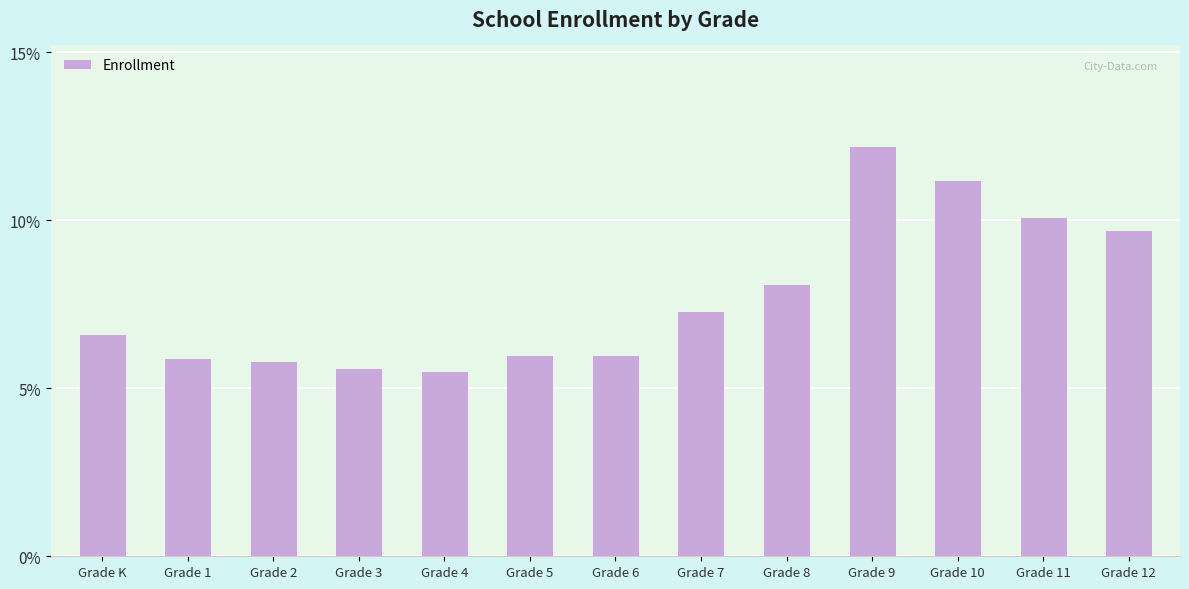

What is the sum of the values at Grade 5 and Grade 2?

11.8